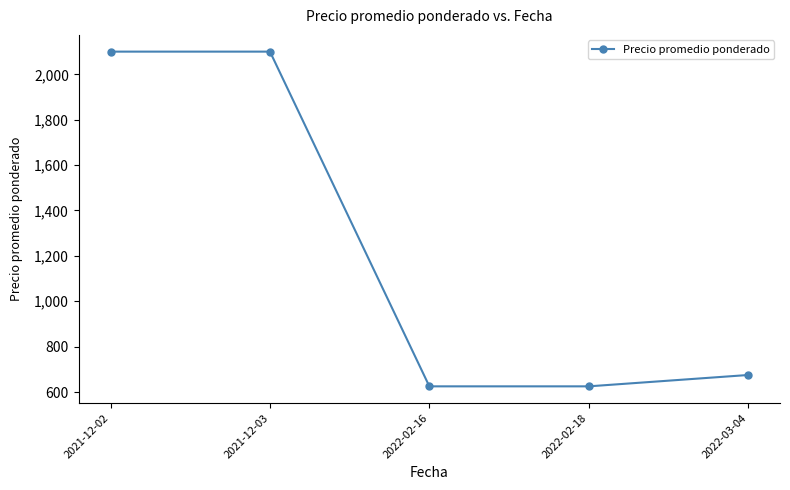

What is the value of the 5th point from the left?

675